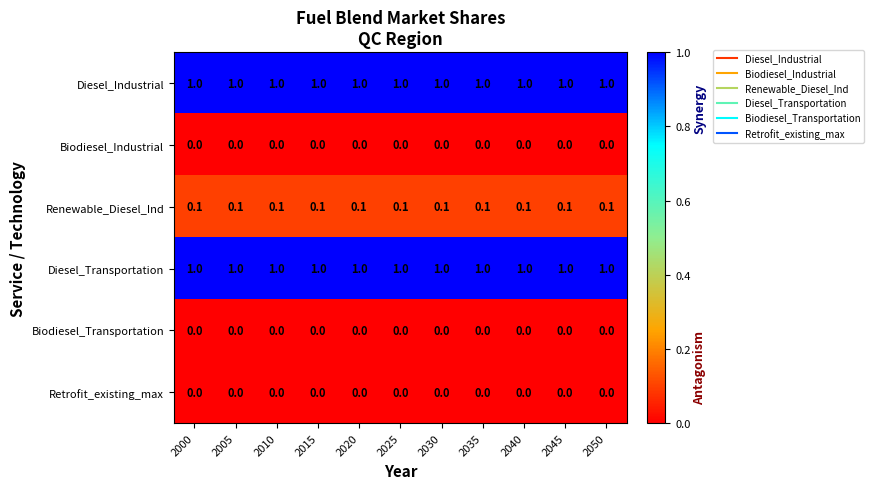

What is the difference between the highest and lowest values at 2020?

1.0